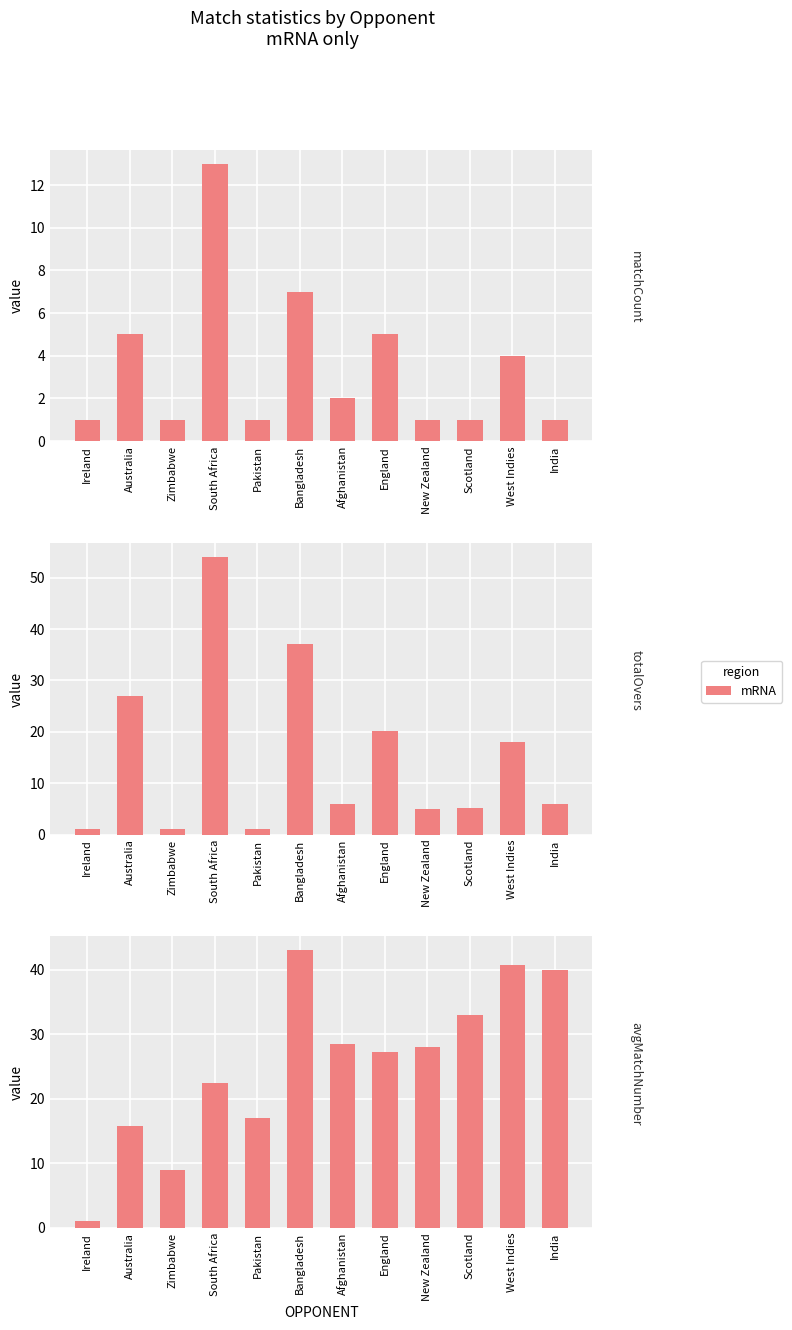

The chart shows a value of 32.7 at South Africa. True or false?

False